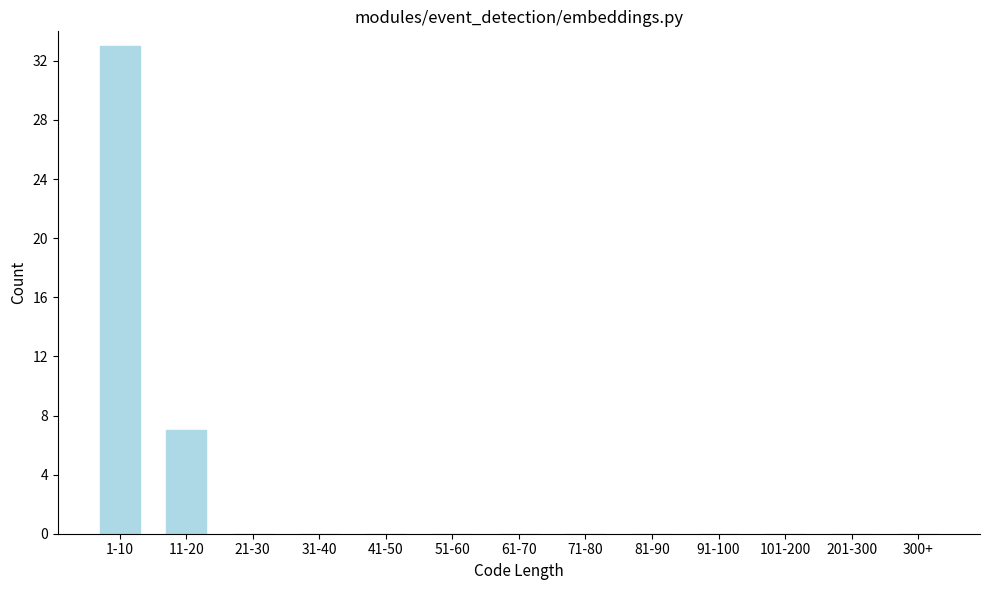

Reading left to right, list all the values displayed in this chart.

1-10=33	11-20=7	21-30=0	31-40=0	41-50=0	51-60=0	61-70=0	71-80=0	81-90=0	91-100=0	101-200=0	201-300=0	300+=0